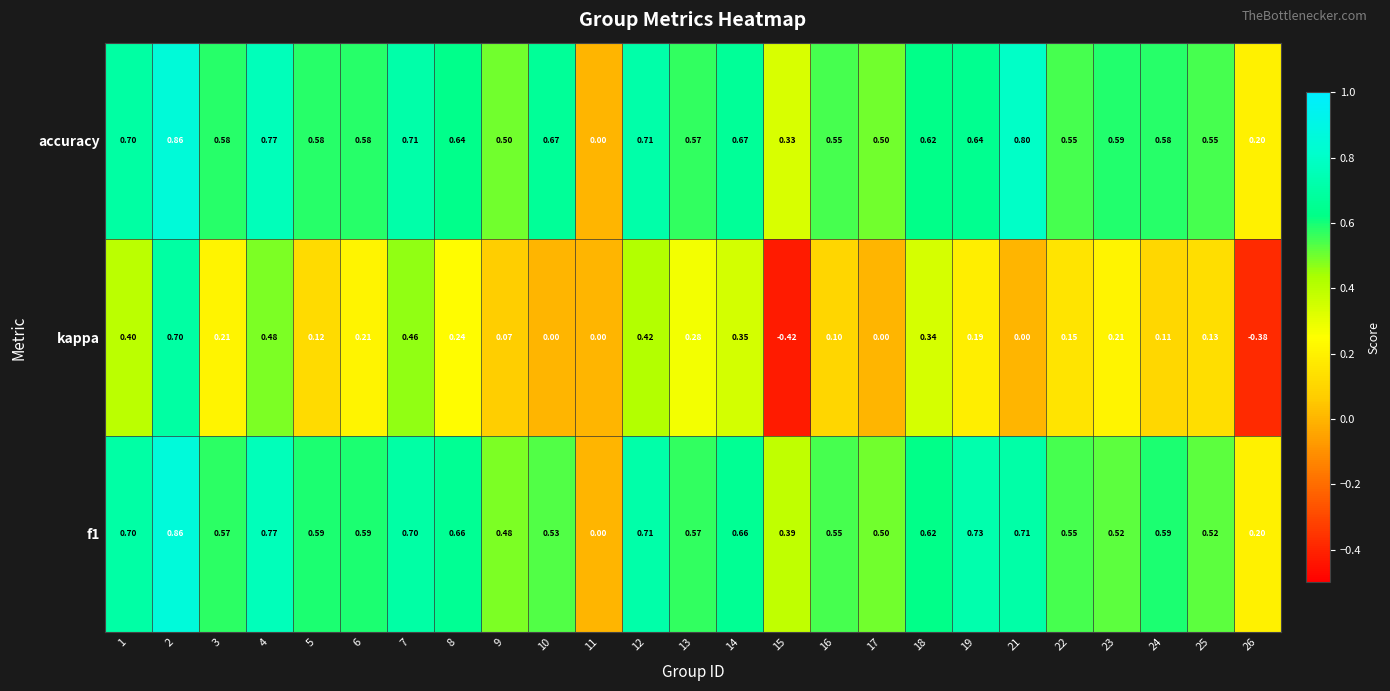

At which category does the chart reach its minimum across all series?

15